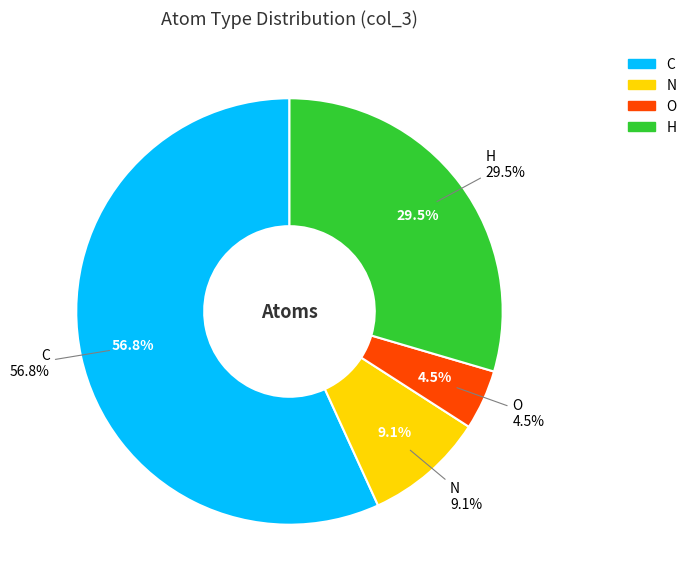

What is the ratio of the value at H to the value at N?

3.2